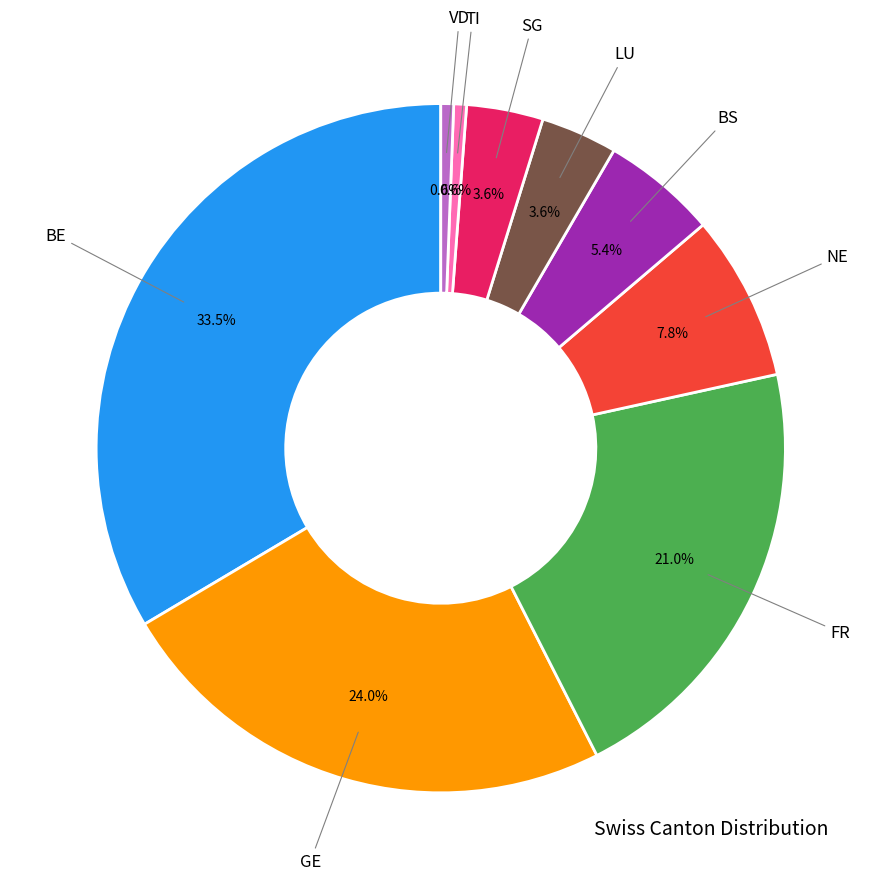

Does any single category account for the majority?

No